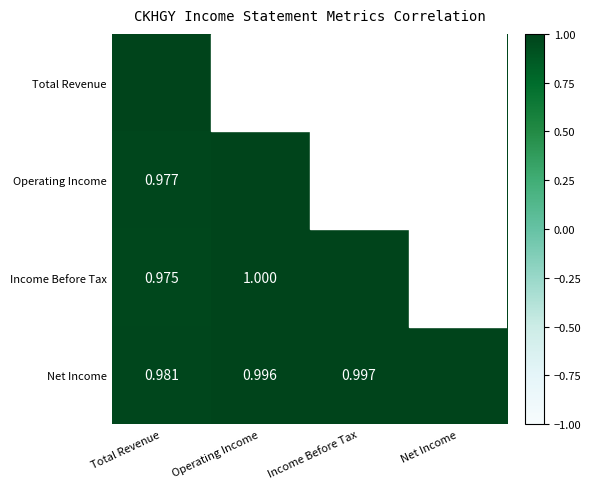

Rank the categories by Net Income value from lowest to highest.

Total Revenue, Operating Income, Income Before Tax, Net Income